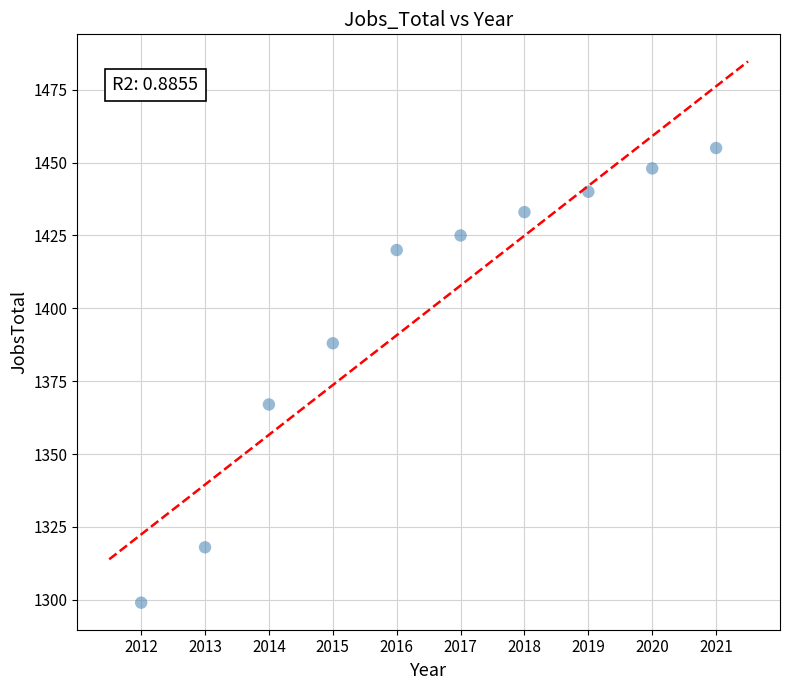

What is the average X value?

2016